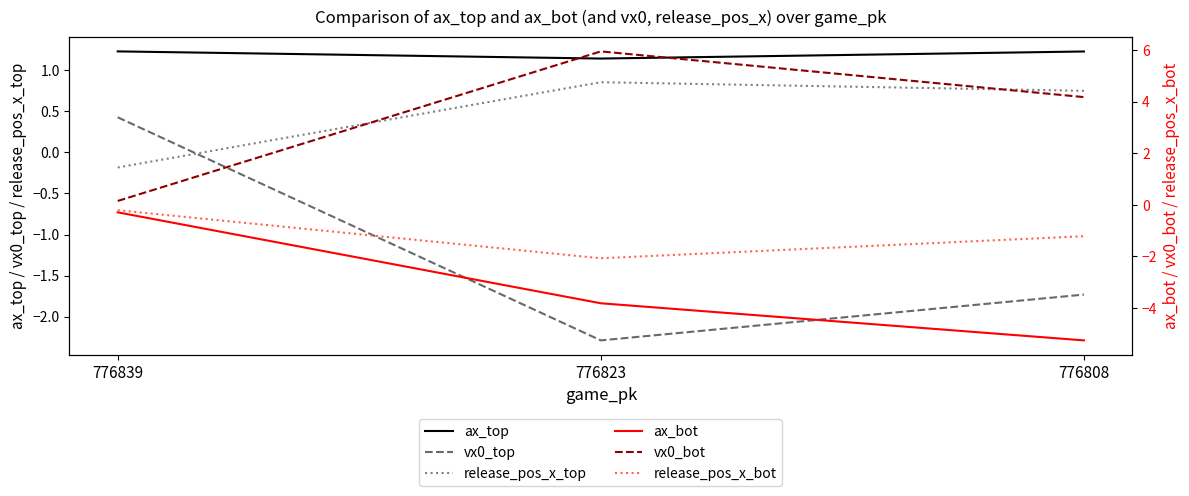

Reading left to right, transcribe all the data shown in this chart.

ax_top: 1.2	1.1	1.2
vx0_top: 0.4	-2.3	-1.7
release_pos_x_top: -0.2	0.9	0.7
ax_bot: -0.3	-3.8	-5.3
vx0_bot: 0.2	6.0	4.2
release_pos_x_bot: -0.2	-2.1	-1.2